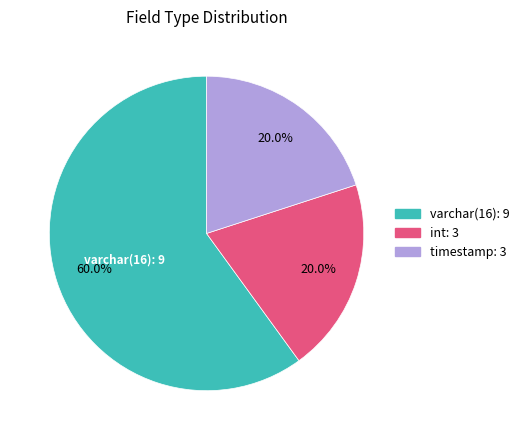

What is the largest slice in the pie chart?

varchar(16)